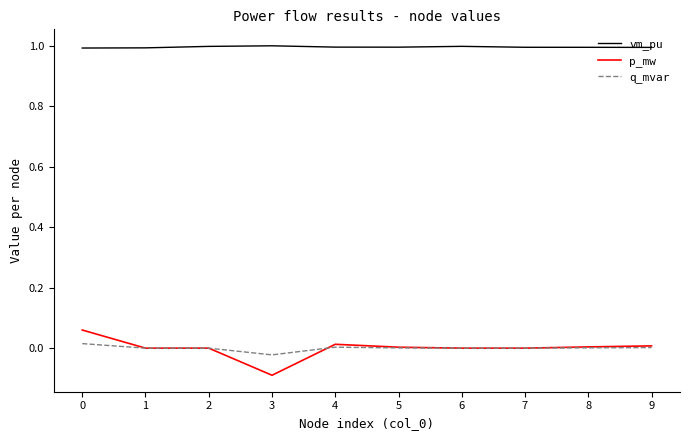

At which label does p_mw reach its minimum?

3